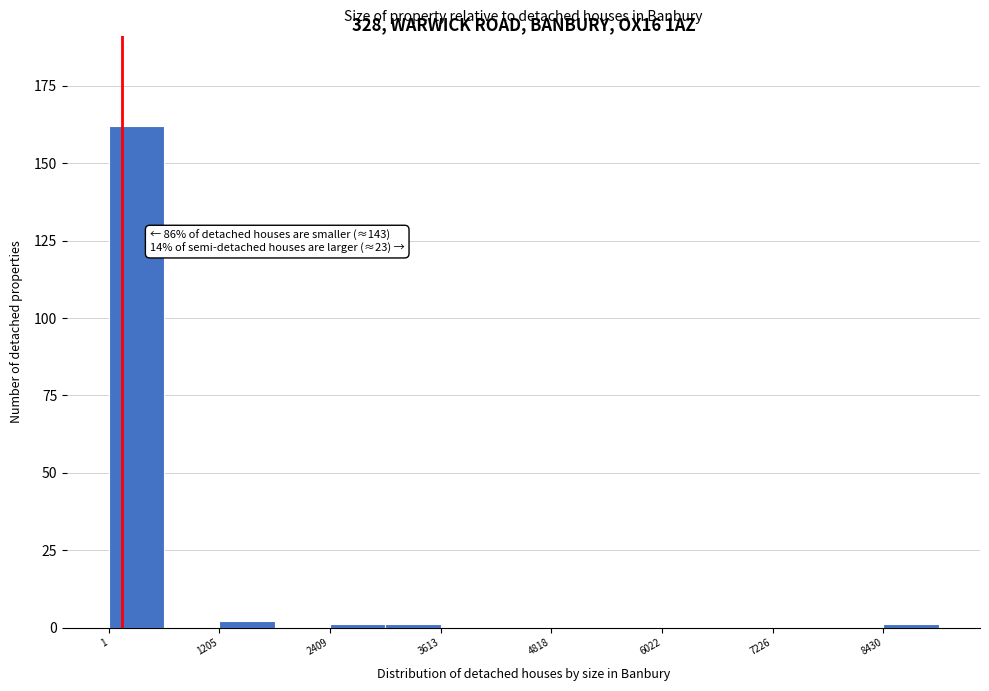

Around what value on the x-axis is the tallest bar? Give the approximate position of its centre, as read against the axis.

400